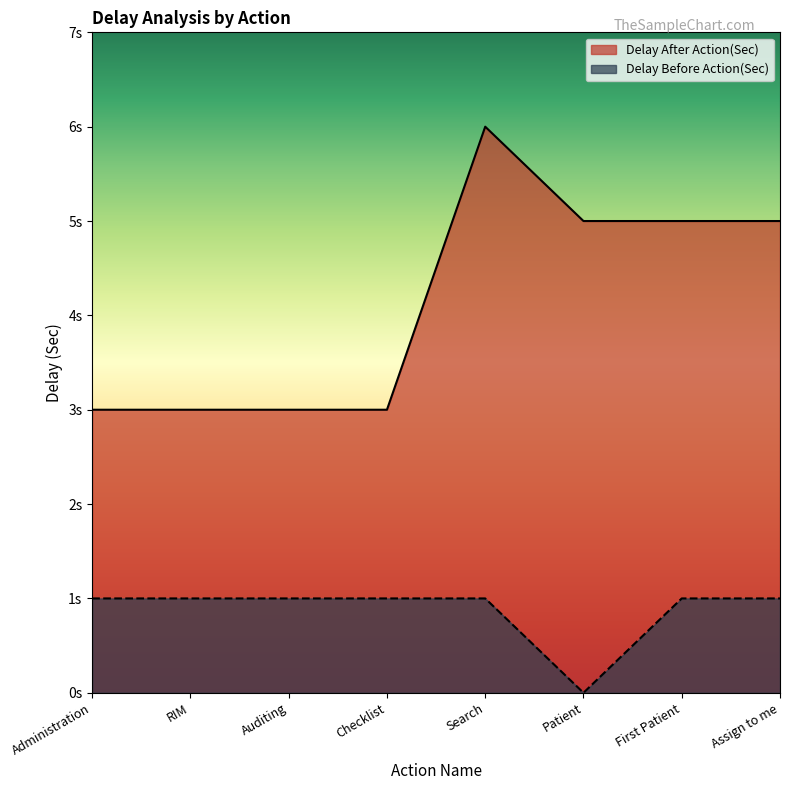

What is the difference between the maximum and minimum values in the Delay Before Action(Sec) series?

1